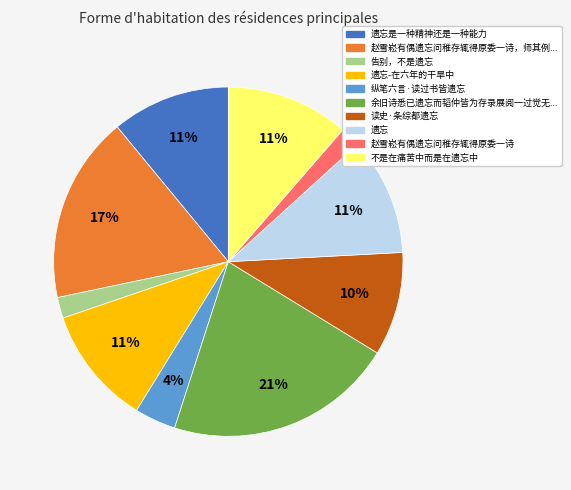

Is there any slice that represents more than half of the pie?

No